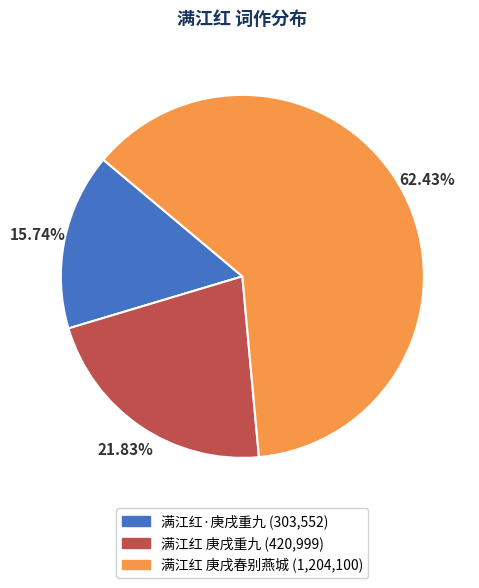

Between 满江红 庚戌春别燕城 and 满江红 庚戌重九, which is larger?

满江红 庚戌春别燕城